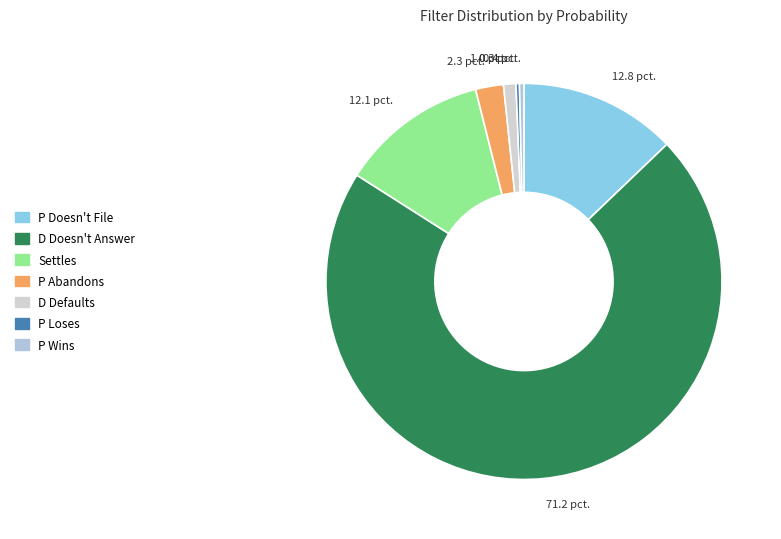

What percentage is the P Abandons slice, to the nearest percent?

2%